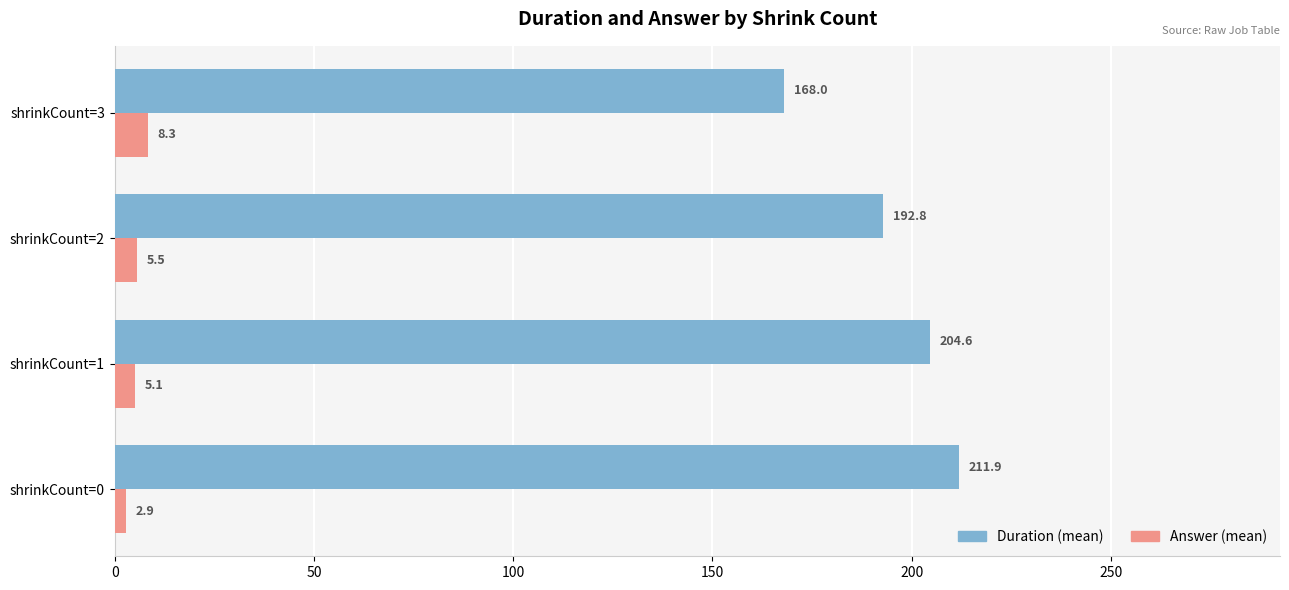

Rank the series by their maximum value, from highest to lowest.

Duration (mean), Answer (mean)